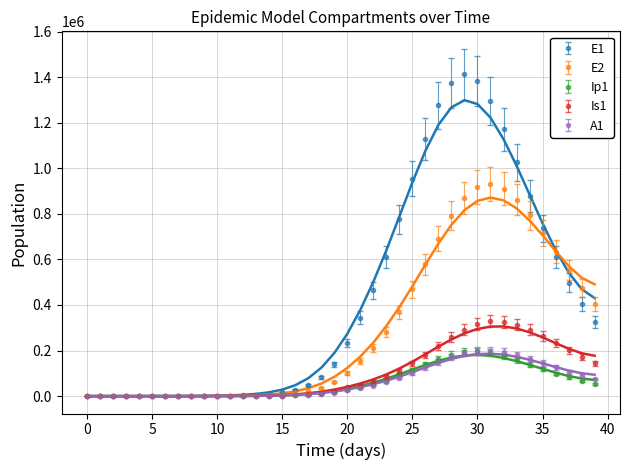

Is this an area chart (filled region under the line)?

No